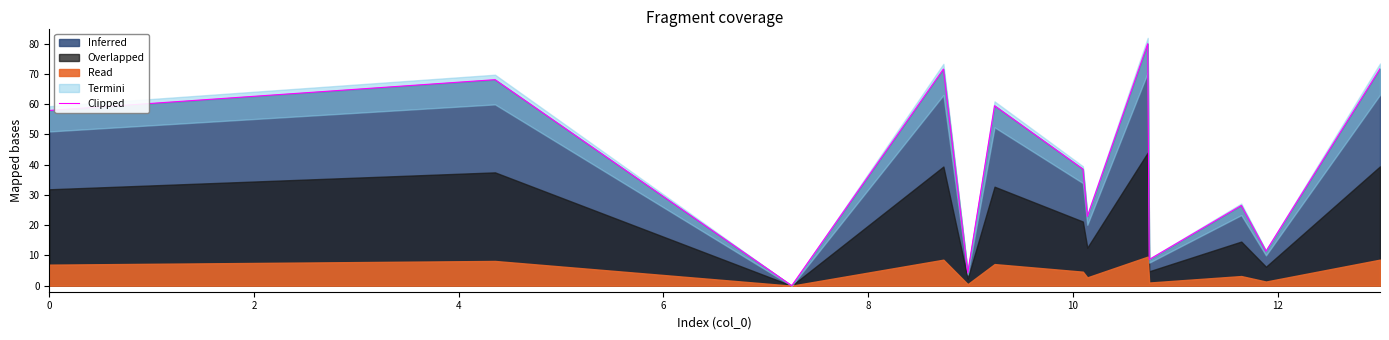

Does the chart display data point markers on the line(s)?

No